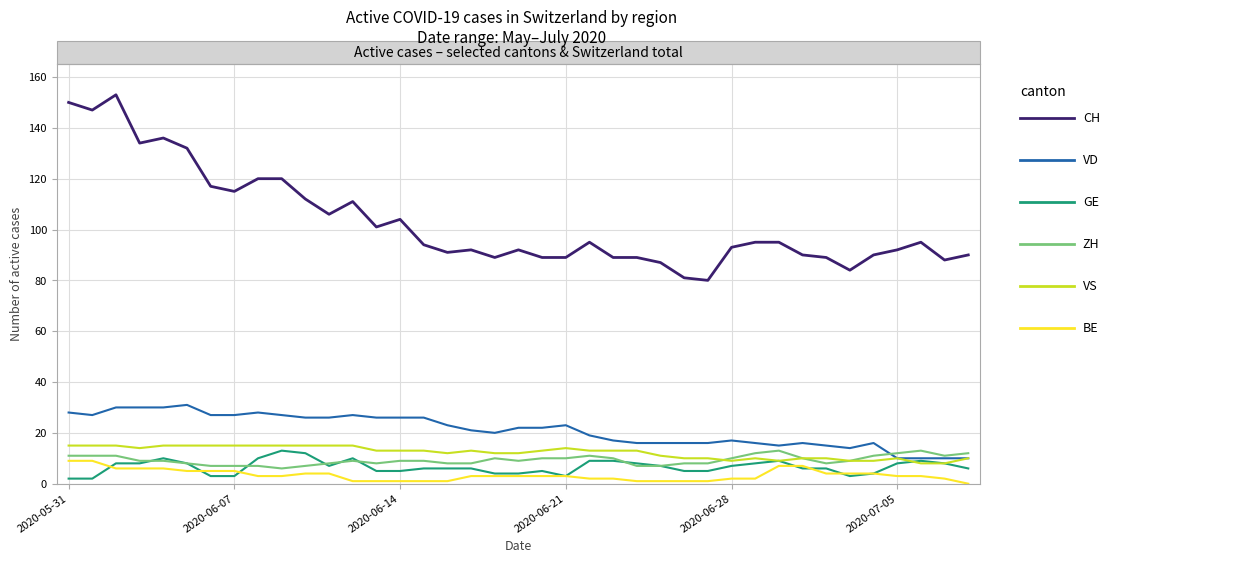

What is the maximum value shown in the chart?

153